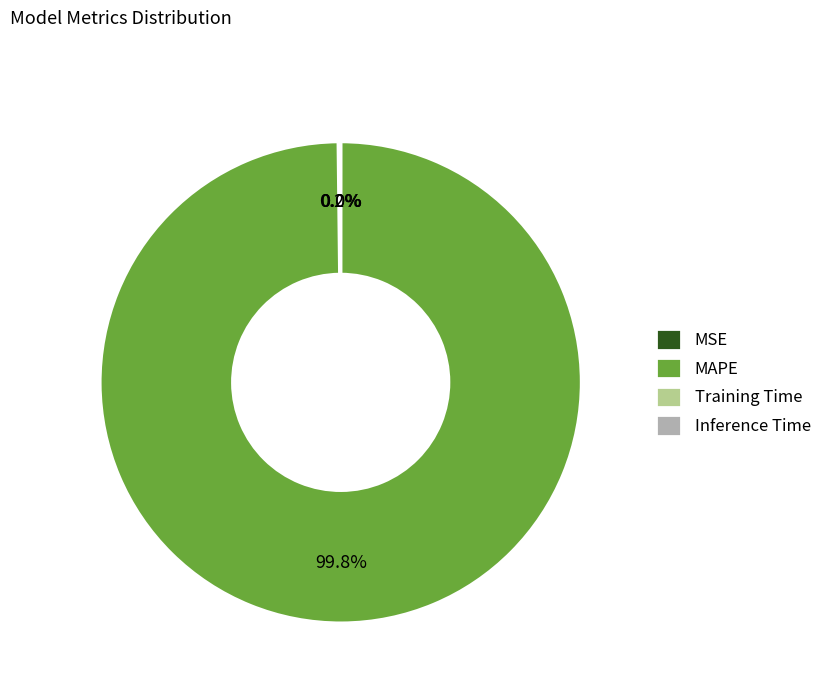

Which slice represents more than half of the pie?

MAPE